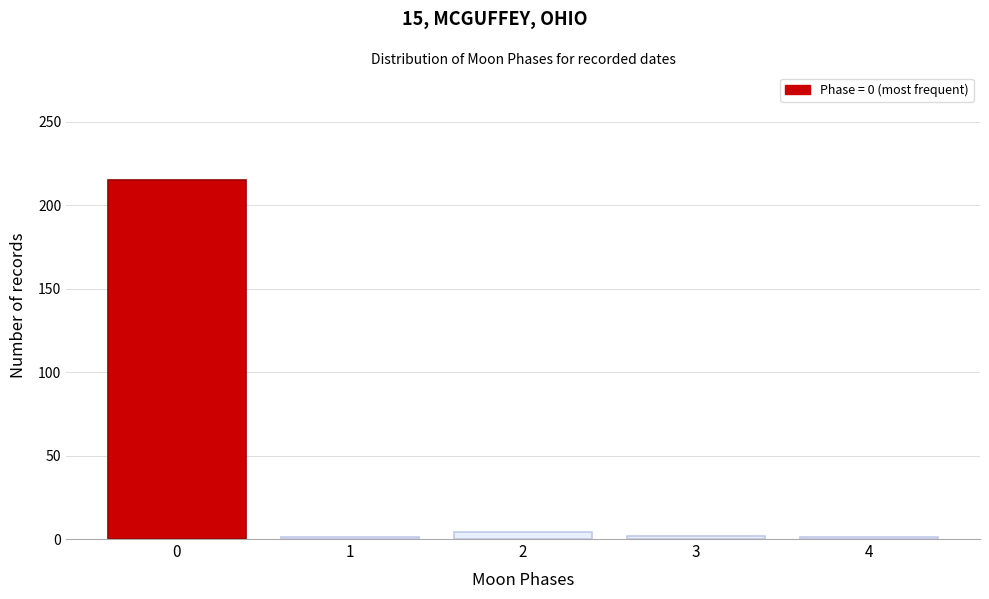

What is the difference between the maximum and minimum values?

214